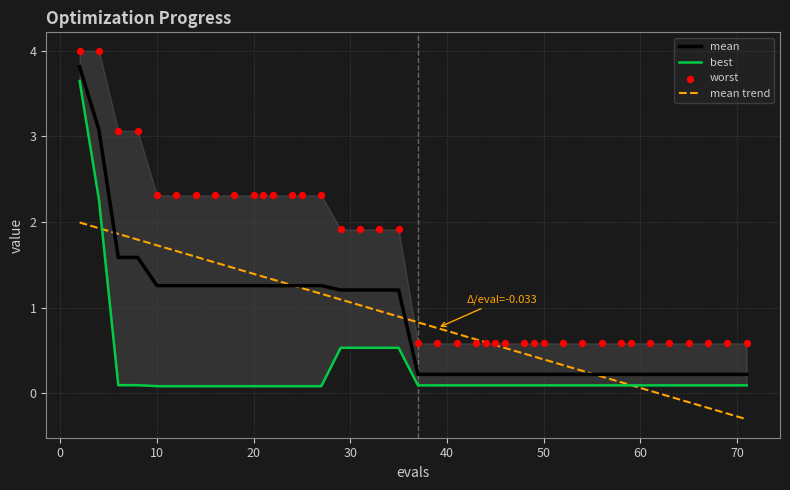

Which series has the widest spread of Y values?

mean